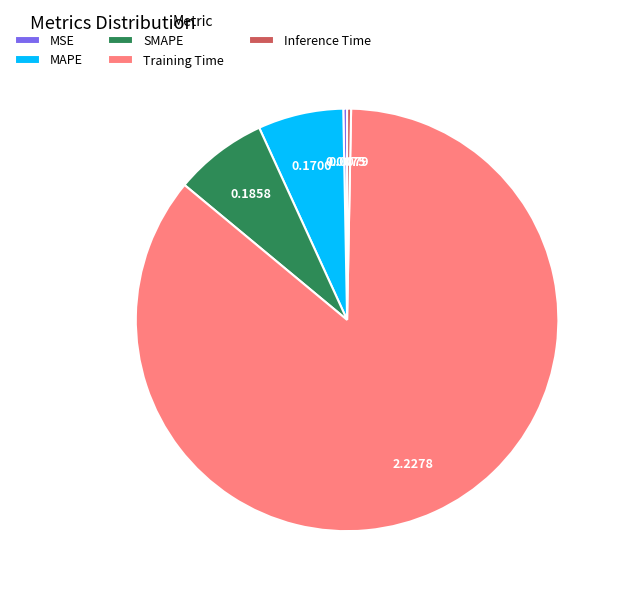

Between Inference Time and SMAPE, which is larger?

SMAPE